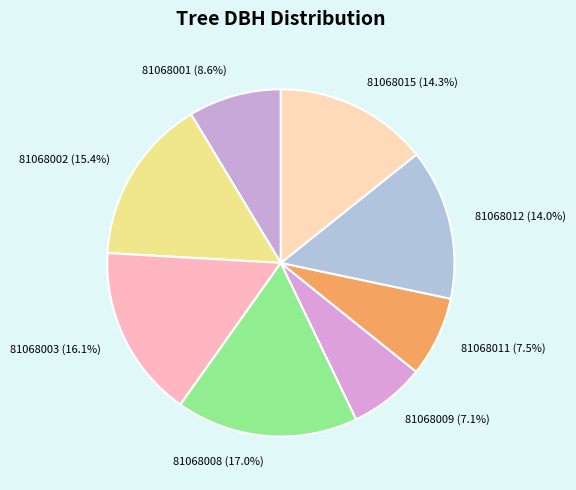

Is it true that 81068015 is 14% of the pie?

True